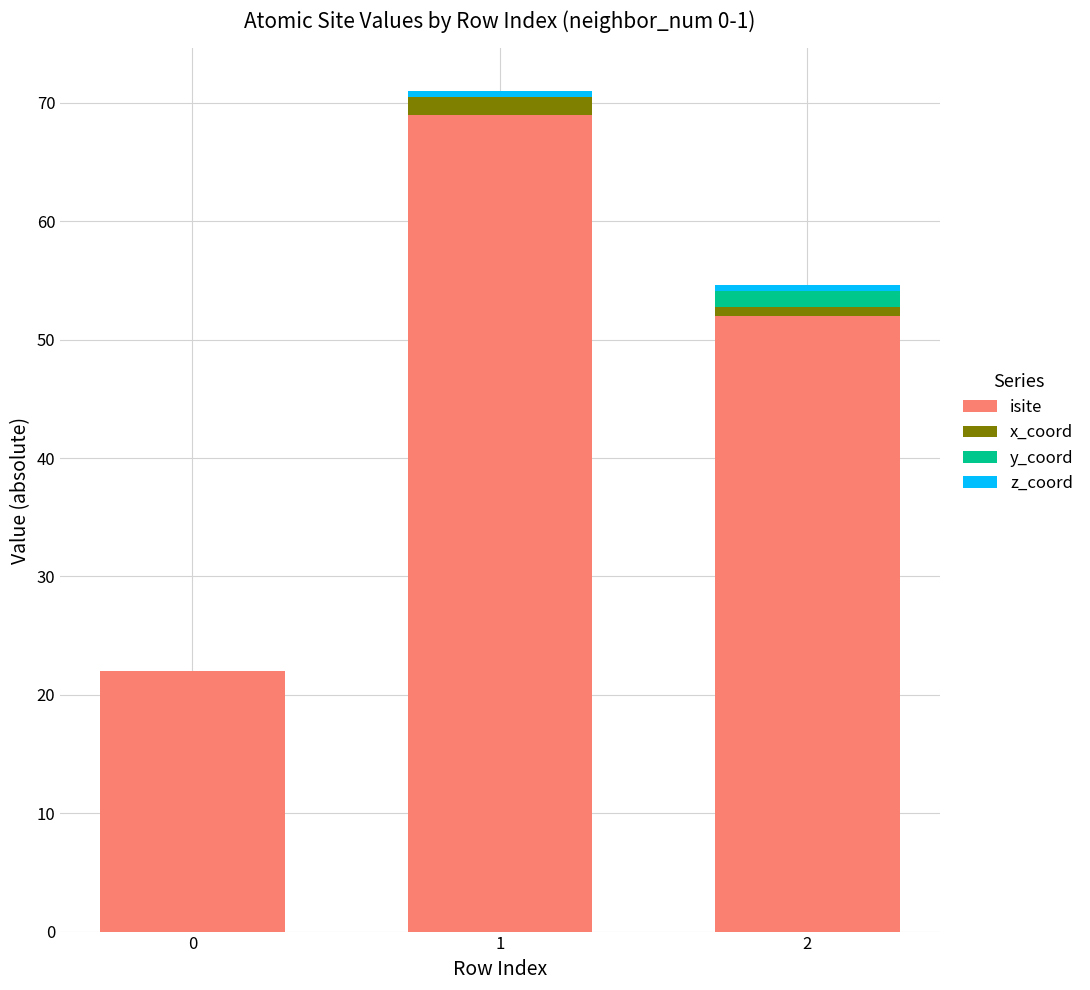

What is the sum of all isite values?

143.0